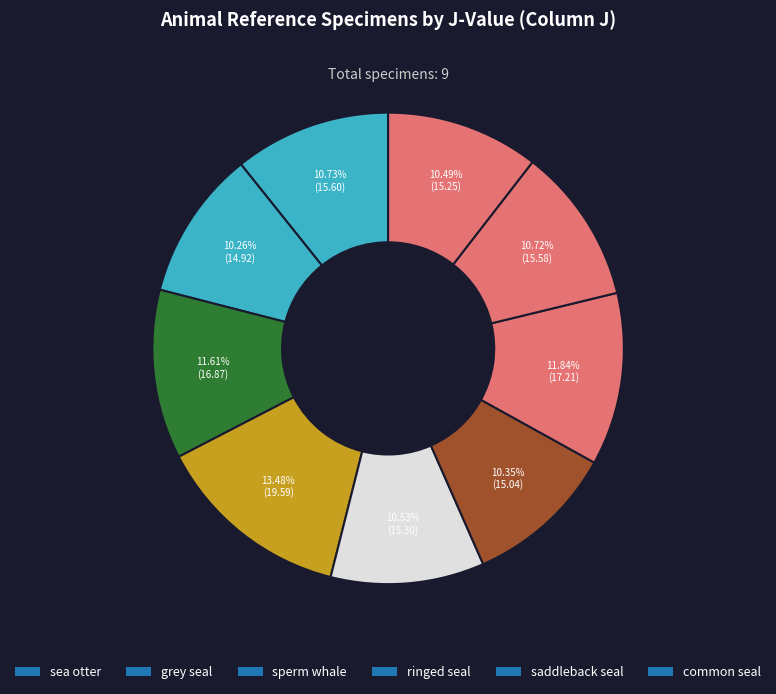

Rank the categories by value from highest to lowest.

sperm whale, common seal (Hb 23), grey seal, sea otter (Hb 19), common seal (Hb 26), ringed seal, common seal (Hb 27), saddleback seal, sea otter (Hb 20)